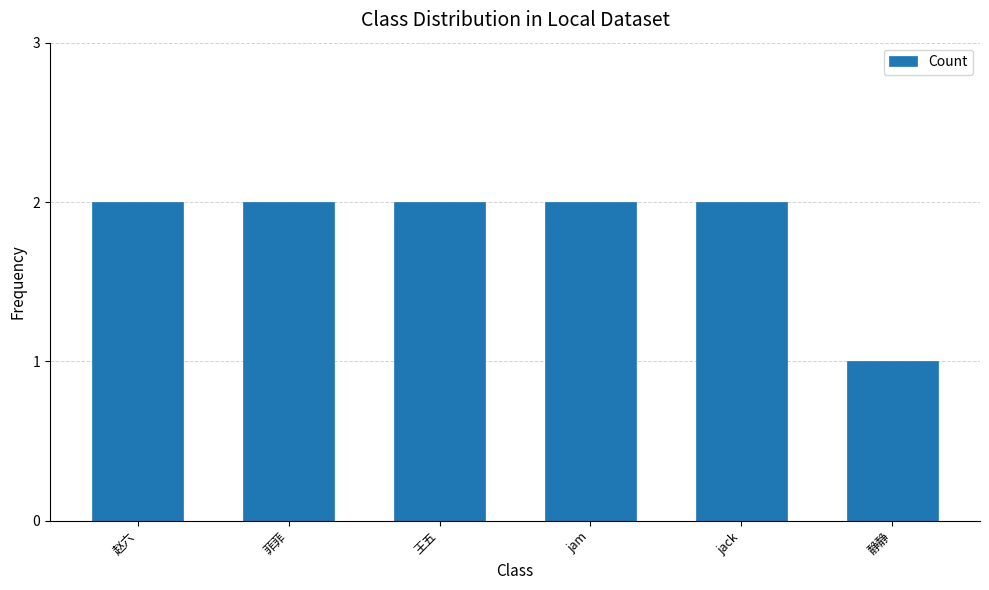

Approximately how many times larger is the value at 王五 compared to 赵六?

1.0